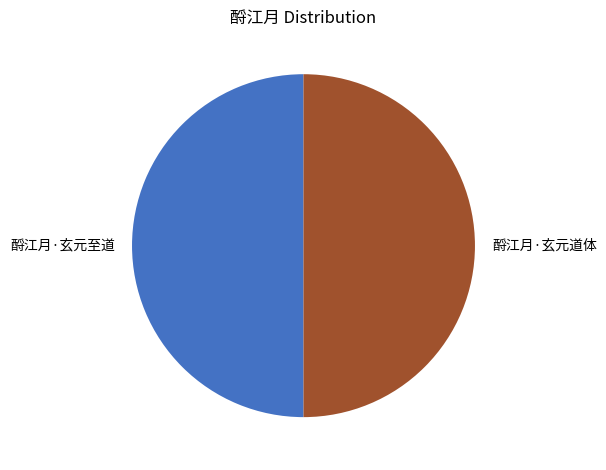

Approximately how many times larger is the value at 酹江月·玄元至道 compared to 酹江月·玄元道体?

1.0